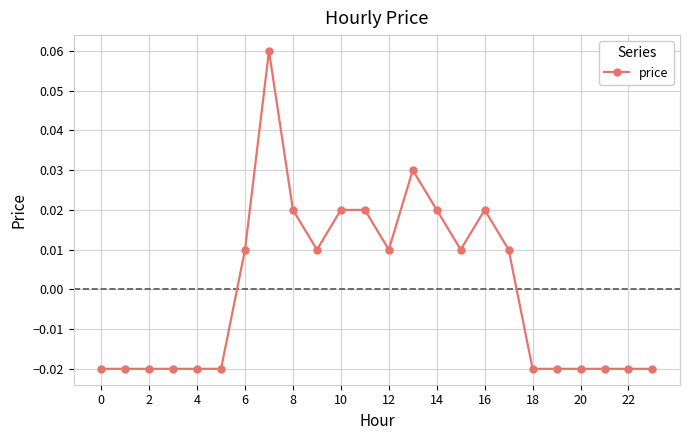

How many values are between 0 and 1?

12